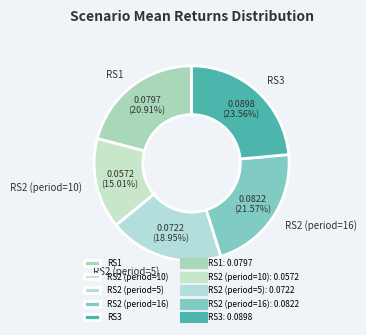

True or false: RS1 accounts for 29% of the total.

False